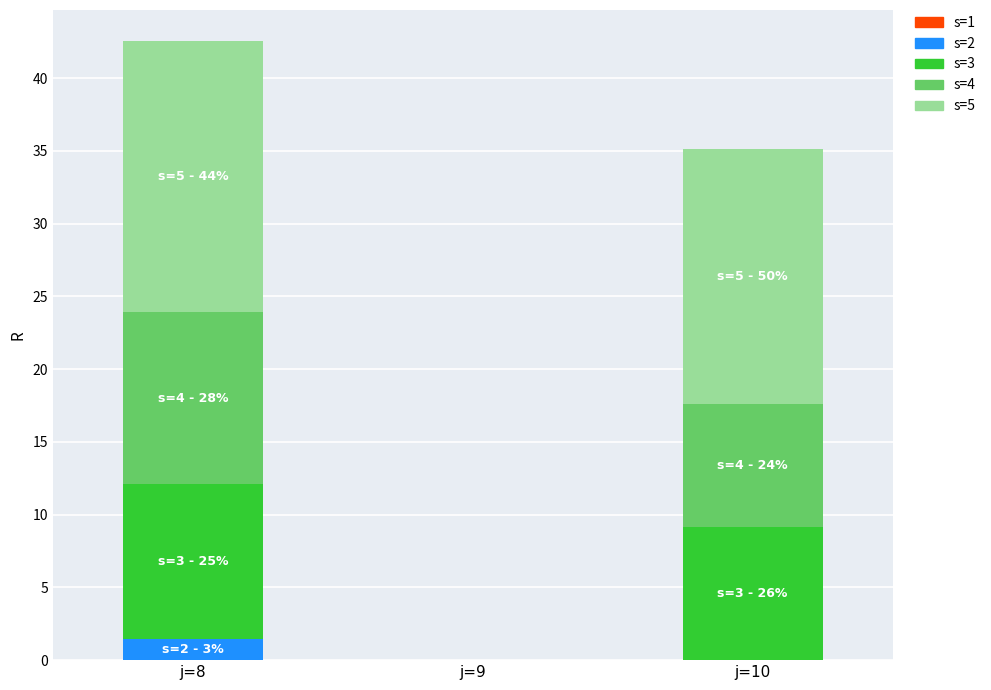

What is the highest value of the s=2 series?

1.5